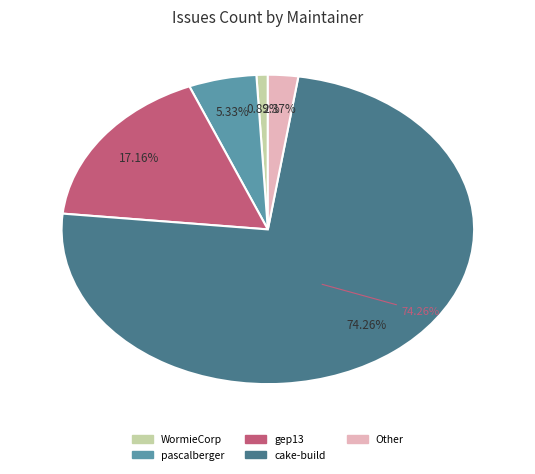

Rank the categories by value from highest to lowest.

cake-build, gep13, pascalberger, Other, WormieCorp